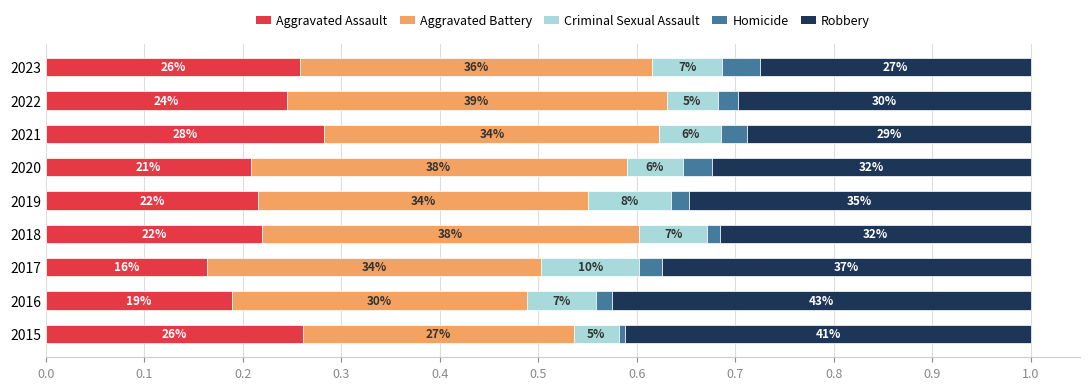

What are all the series names shown in the legend?

Aggravated Assault, Aggravated Battery, Criminal Sexual Assault, Homicide, Robbery